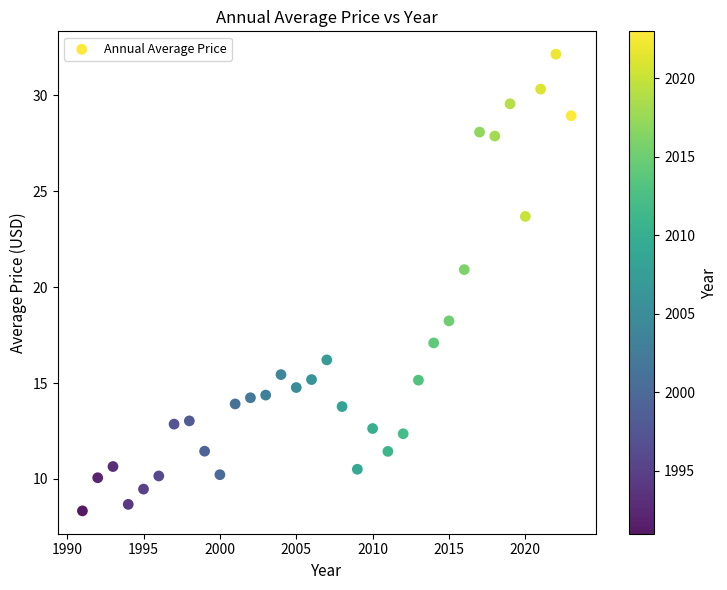

What is the range of X values (max minus min)?

32.0